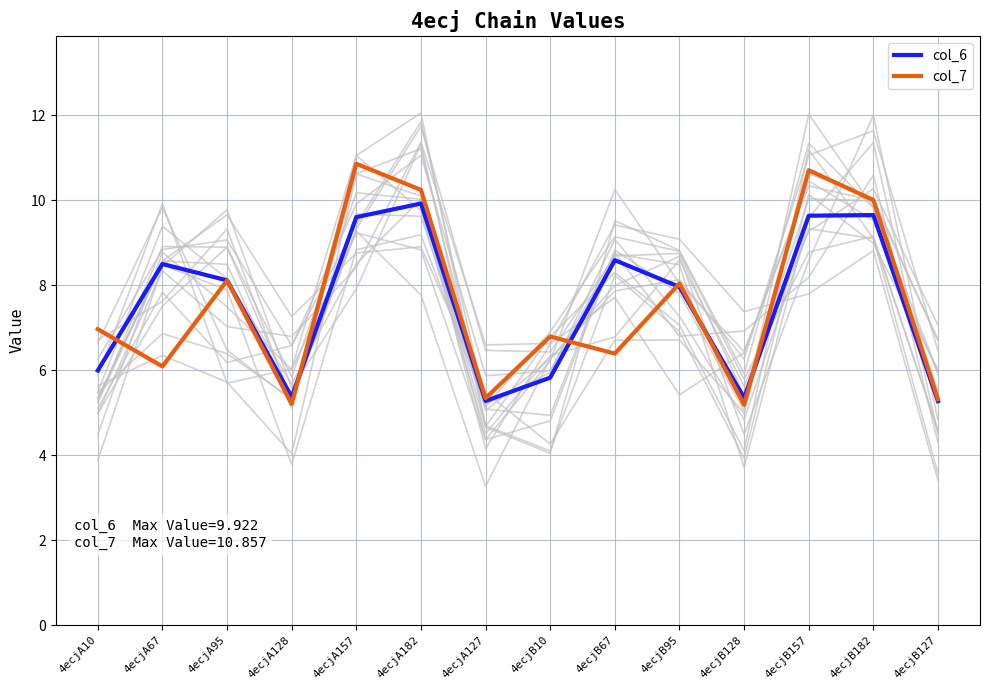

What is the difference between the maximum and minimum values in the col_7 series?

5.7